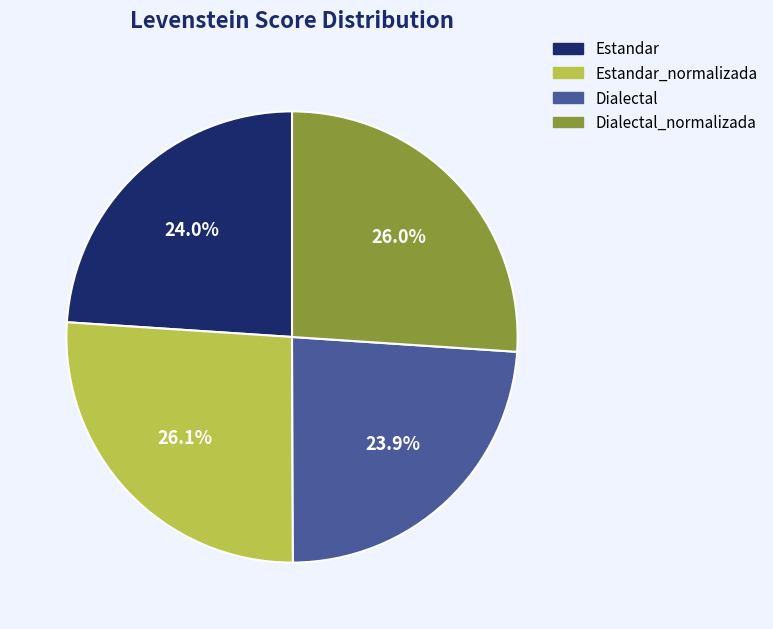

Does any single category account for the majority?

No